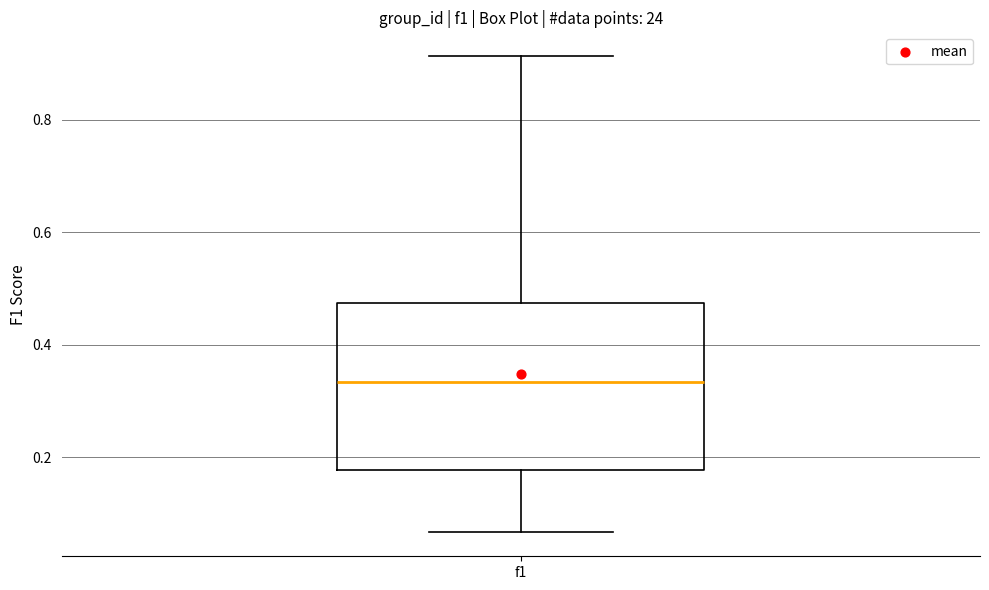

Where does the median line of the box for f1 sit on the y-axis? The values are not printed on the chart, so give them approximately, as read against the axis.

0.34